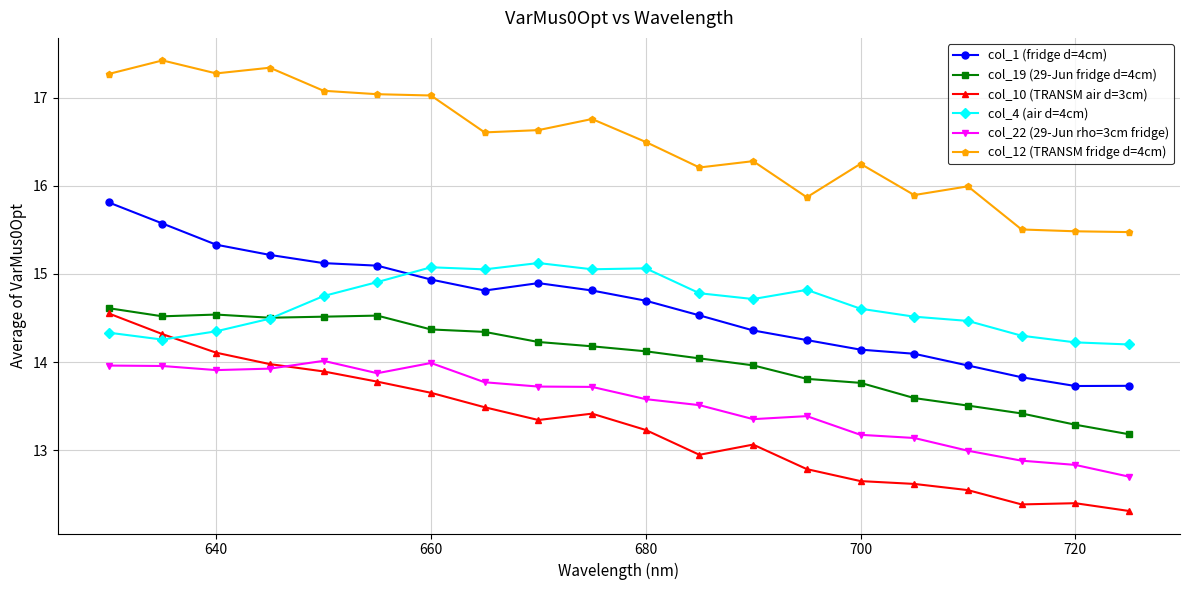

What is the value of the col_4 (air d=4cm) point at the 15th from the left?

14.6